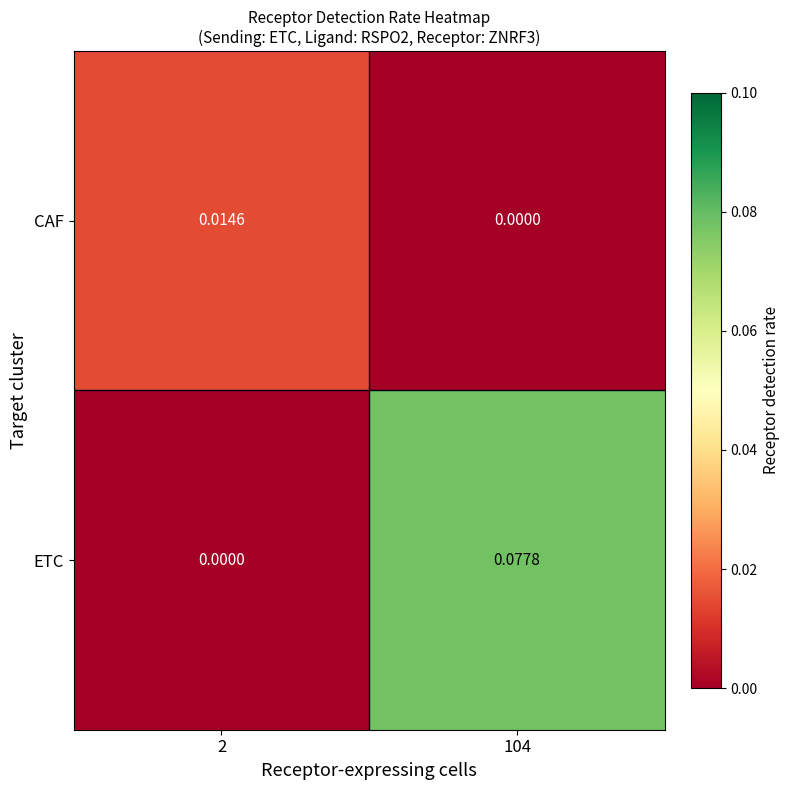

Which series has the largest total across all categories?

ETC